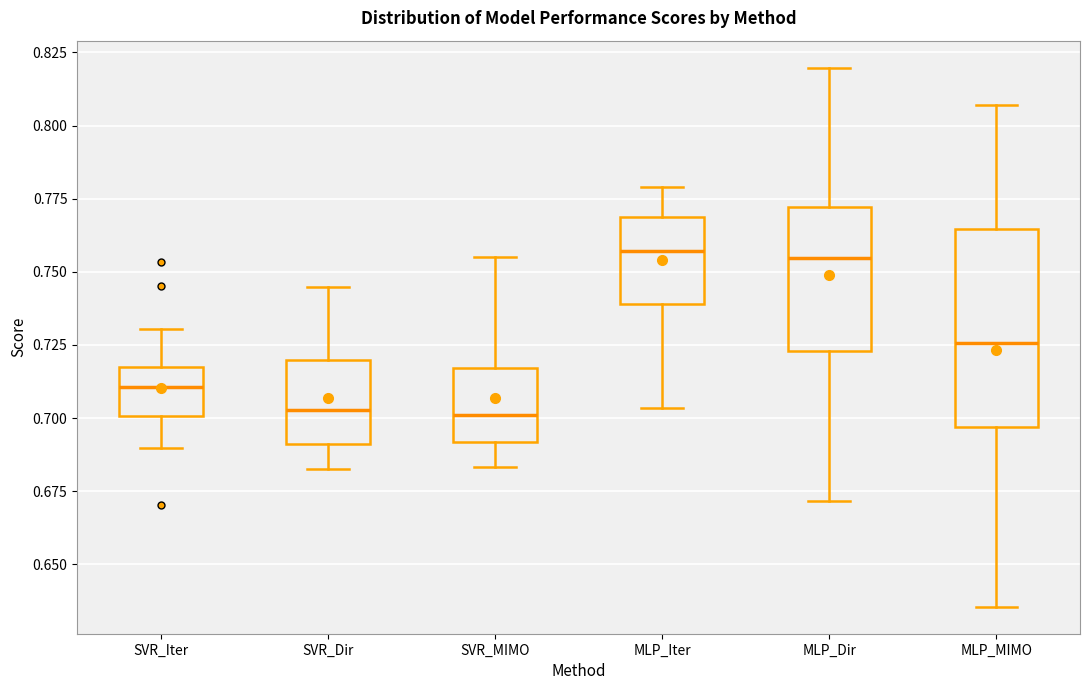

Reading left to right, transcribe this box plot: for each box, give where its median line is, the range the box spans, and where its two whiskers end, as read against the y-axis. The values are not printed on the chart, so give them approximately, as read against the axis.

SVR_Iter: median 0.710, box 0.700 to 0.720, whiskers 0.690 to 0.730
SVR_Dir: median 0.705, box 0.690 to 0.720, whiskers 0.685 to 0.745
SVR_MIMO: median 0.700, box 0.690 to 0.715, whiskers 0.685 to 0.755
MLP_Iter: median 0.755, box 0.740 to 0.770, whiskers 0.705 to 0.780
MLP_Dir: median 0.755, box 0.725 to 0.770, whiskers 0.670 to 0.820
MLP_MIMO: median 0.725, box 0.695 to 0.765, whiskers 0.635 to 0.805